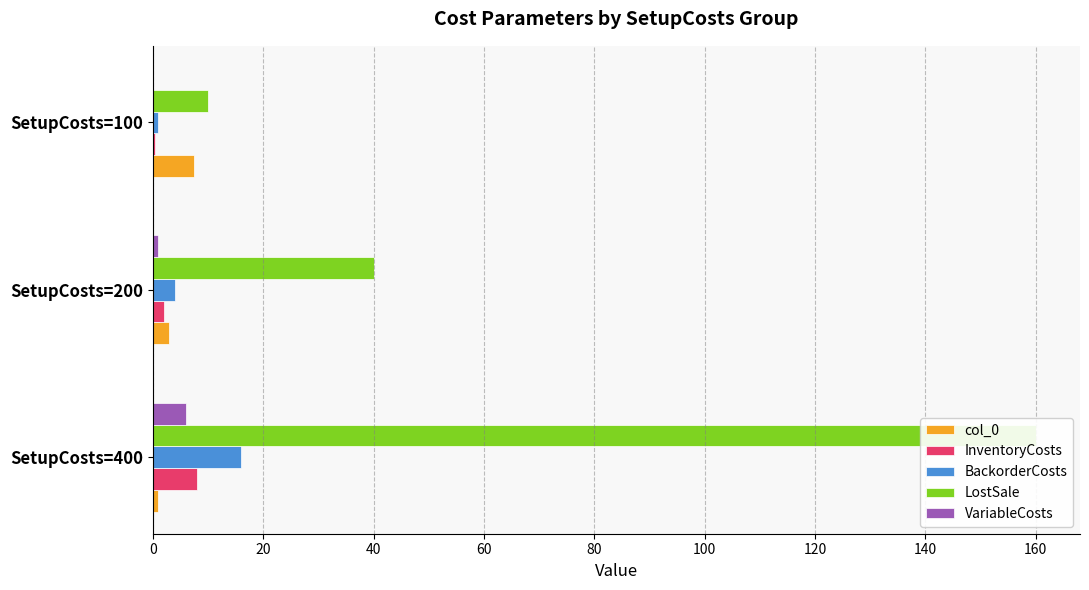

How many data points in LostSale are less than 40?

1